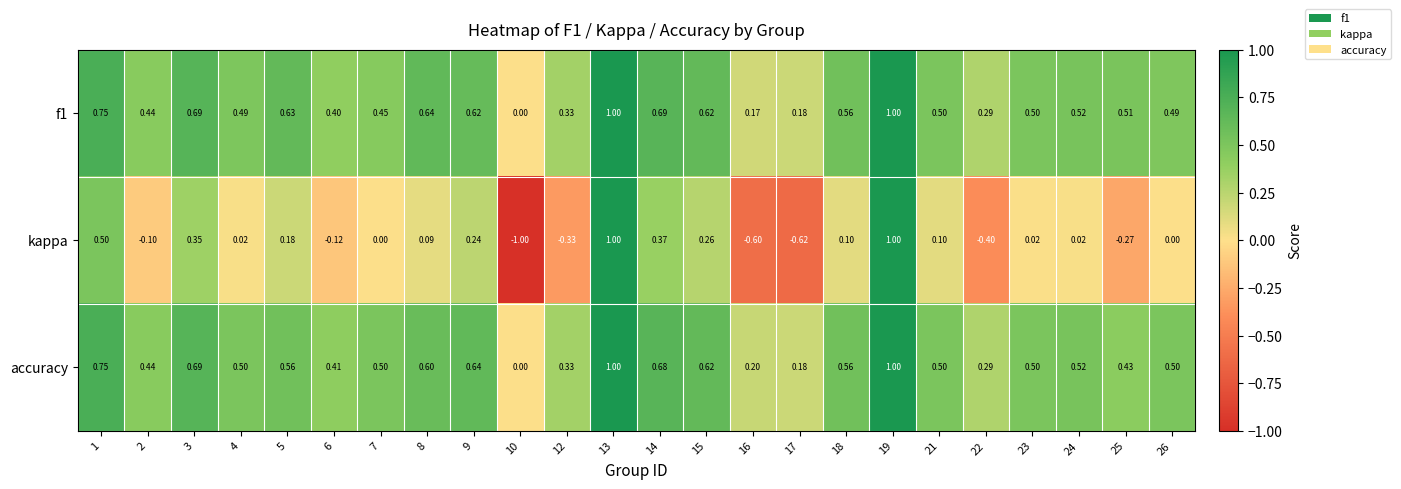

Between 3 and 7, which series saw the biggest shift?

kappa